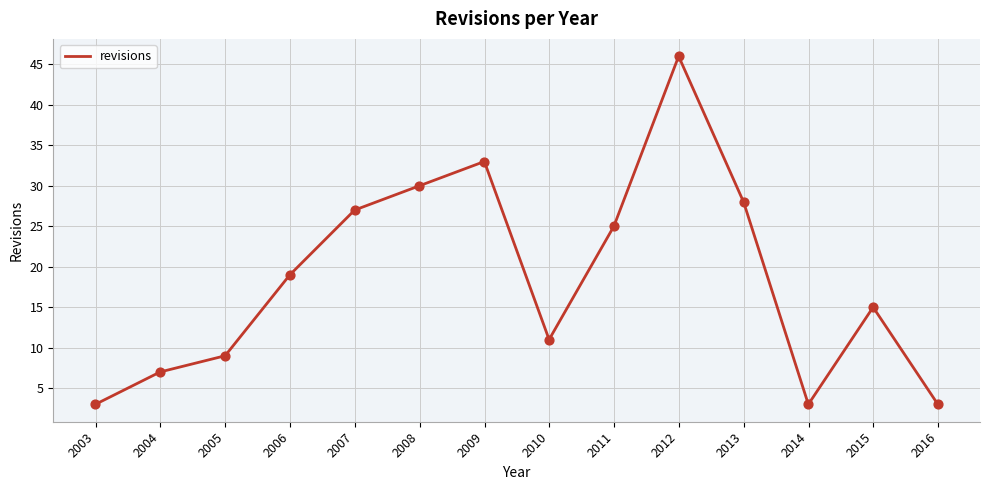

What is the difference between the maximum and minimum values?

43